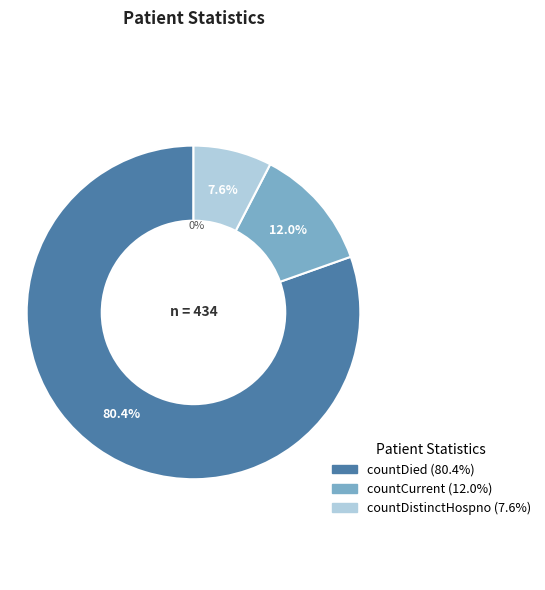

What is the smallest slice in the pie chart?

countDistinctHospno